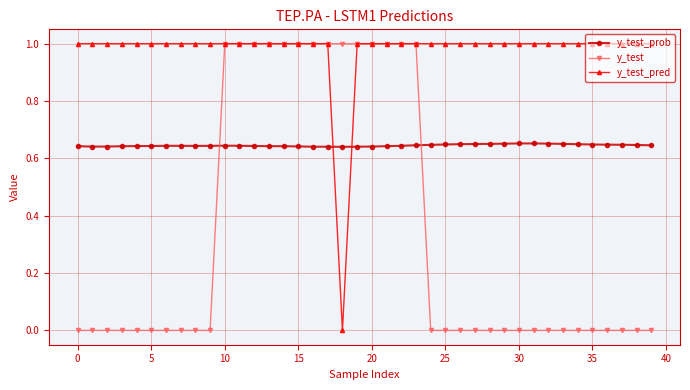

What is the value of the y_test_pred point at the 39th from the left?

1.0